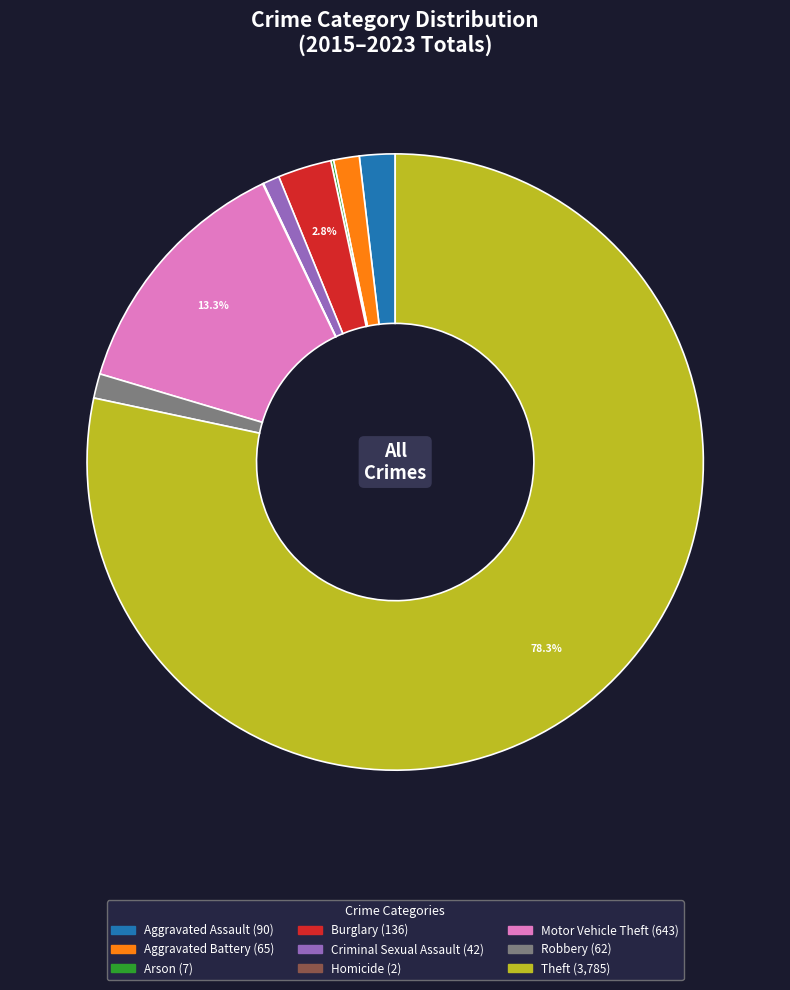

What is the largest slice in the pie chart?

Theft